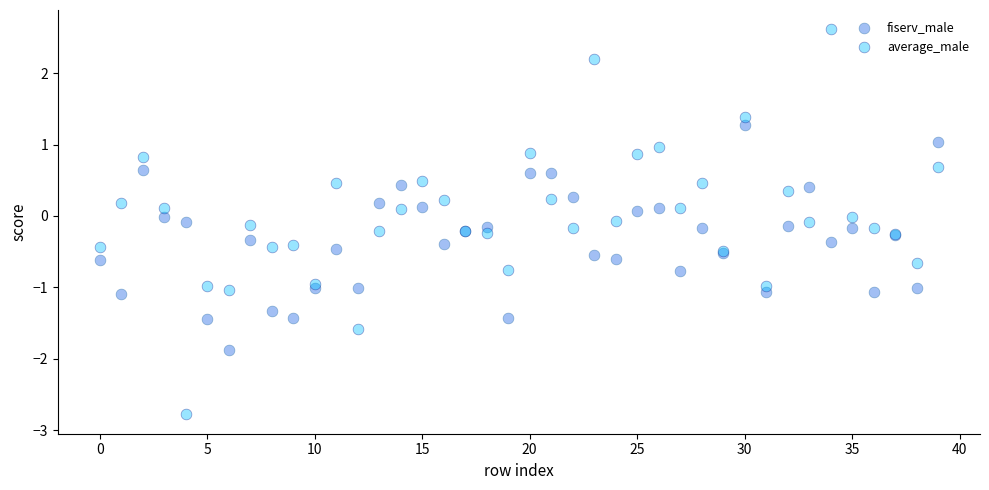

Which series has the widest spread of Y values?

average_male